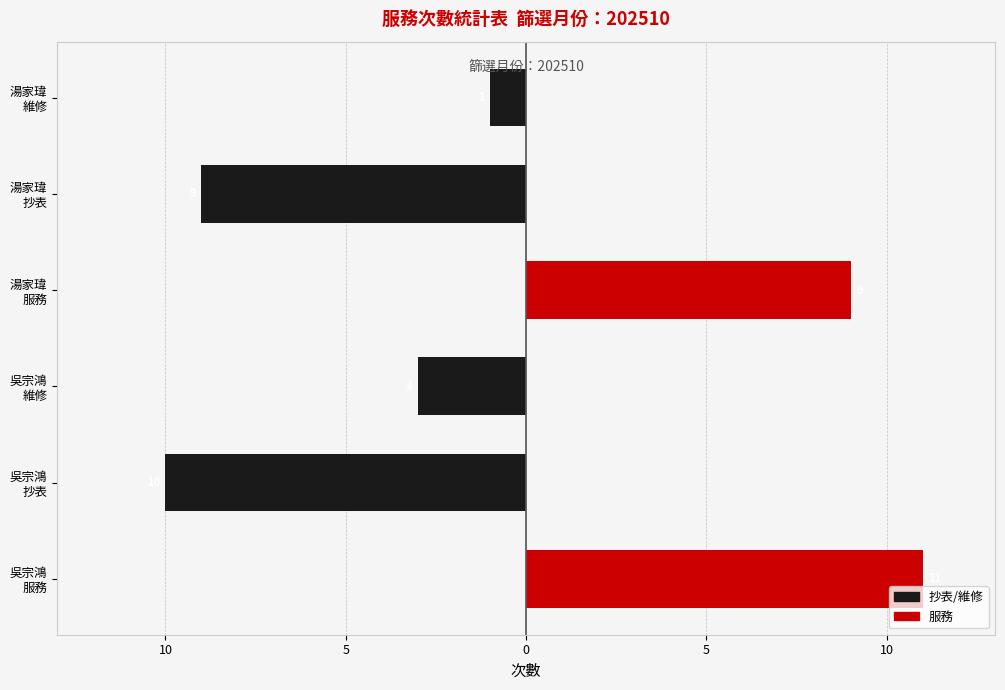

What is the minimum value for 抄表/維修?

-10